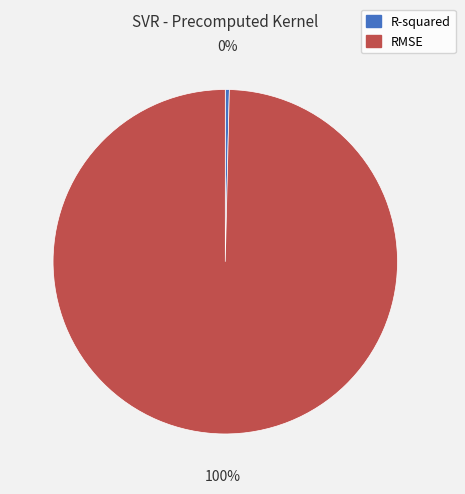

Which has a higher value, RMSE or R-squared?

RMSE